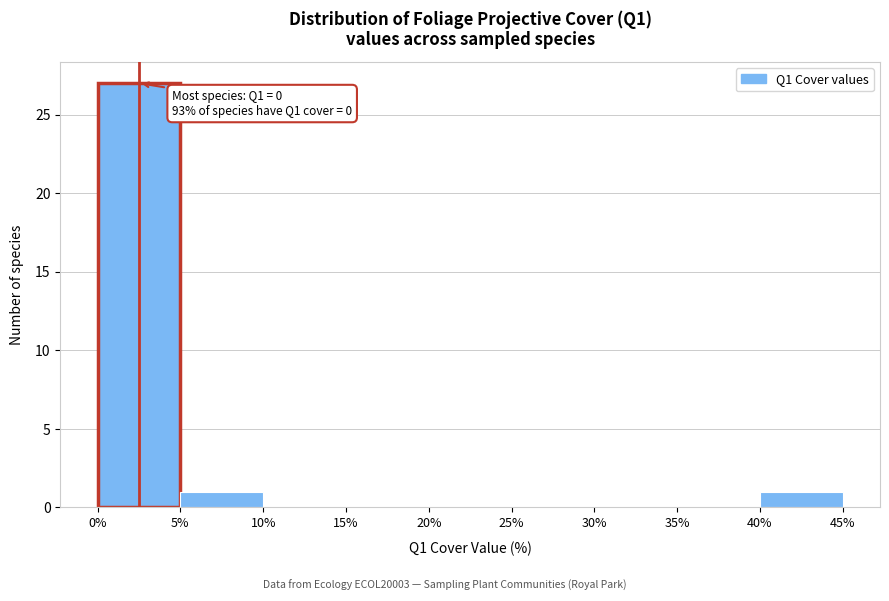

Over which range of the x-axis is the bar tallest?

0% to 5%